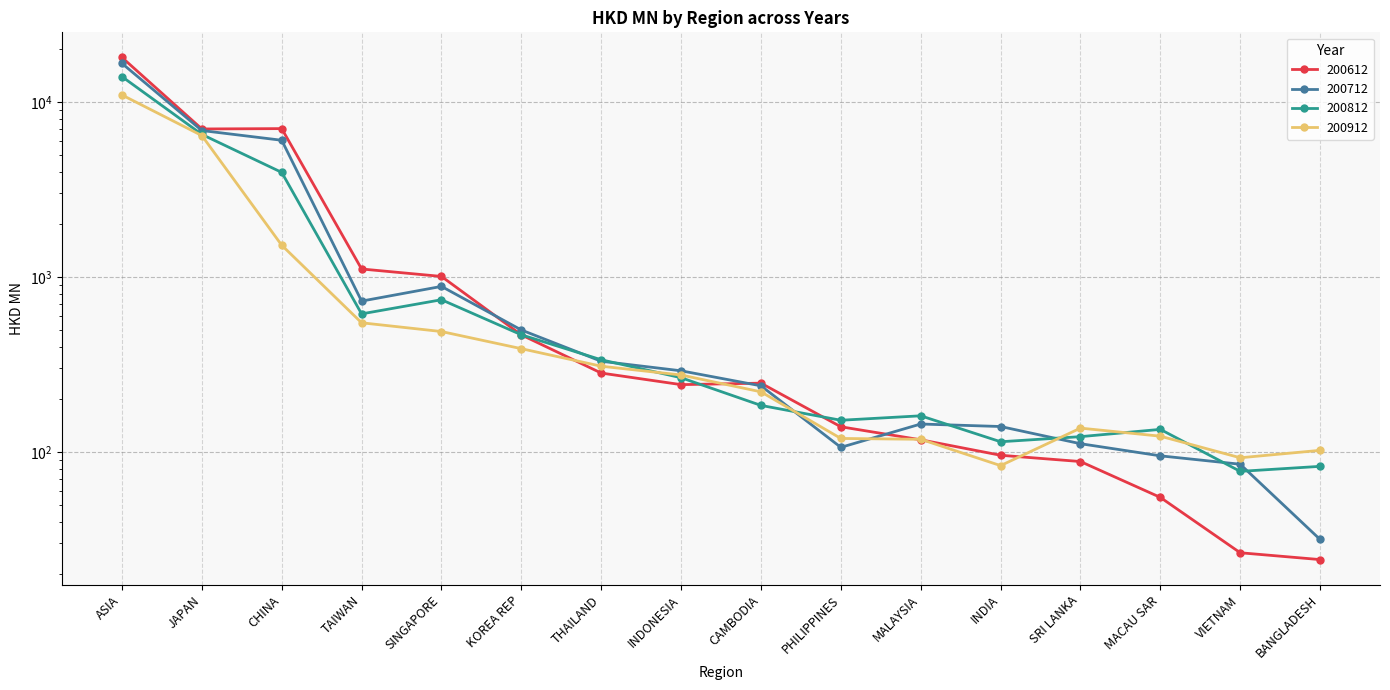

At which category is the sum across all series the highest?

ASIA